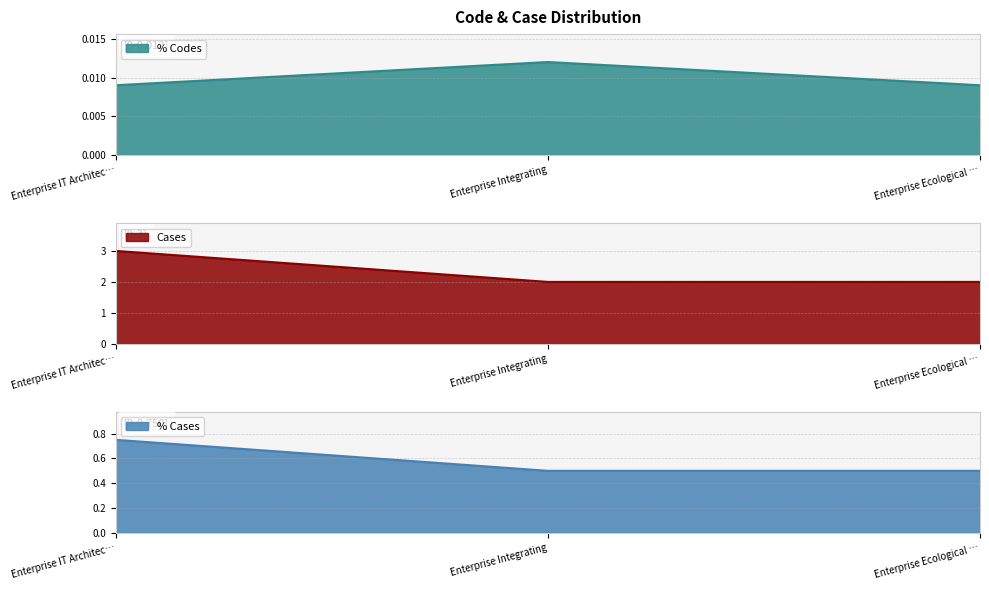

What is the label of the 2nd point from the right?

Enterprise Integrating